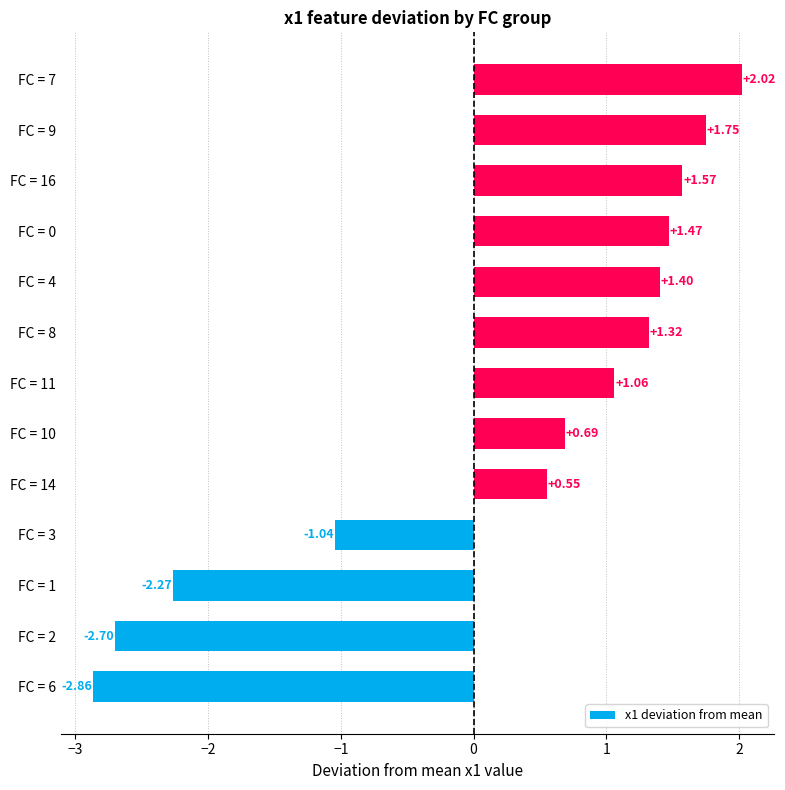

How many values exceed 1?

7